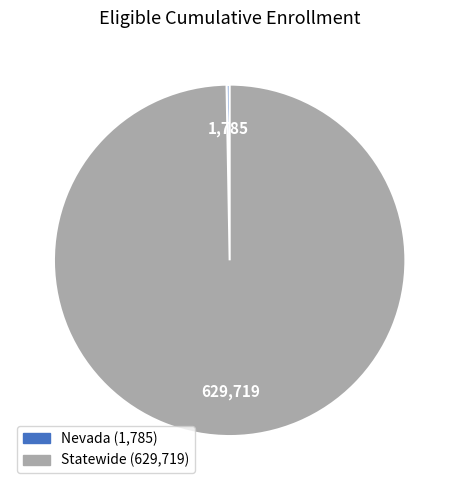

Is the sum of Nevada and Statewide greater than half?

Yes